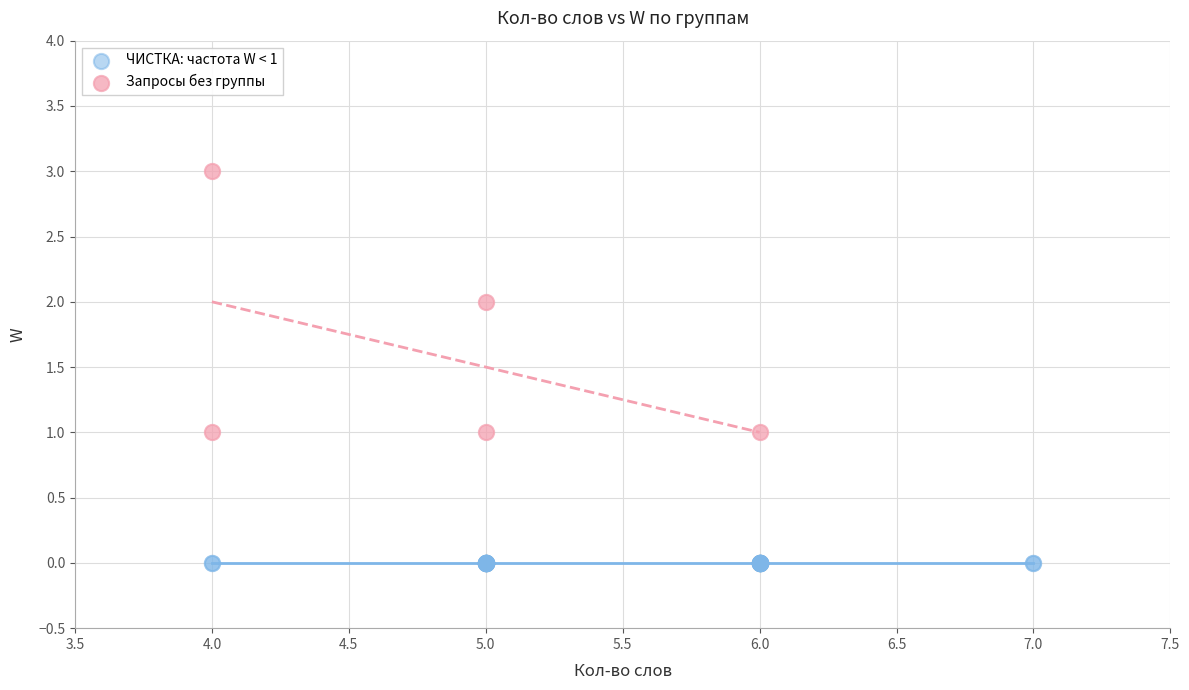

Which series contains the lowest Y value?

ЧИСТКА: частота W < 1